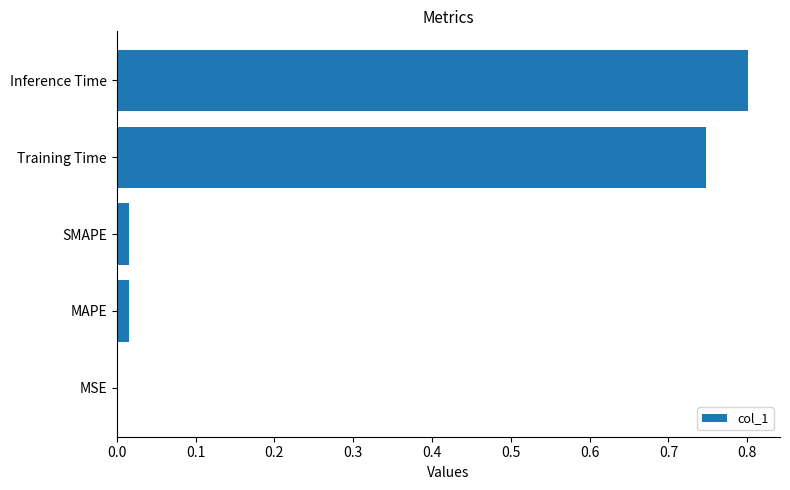

What is the average value?

0.3